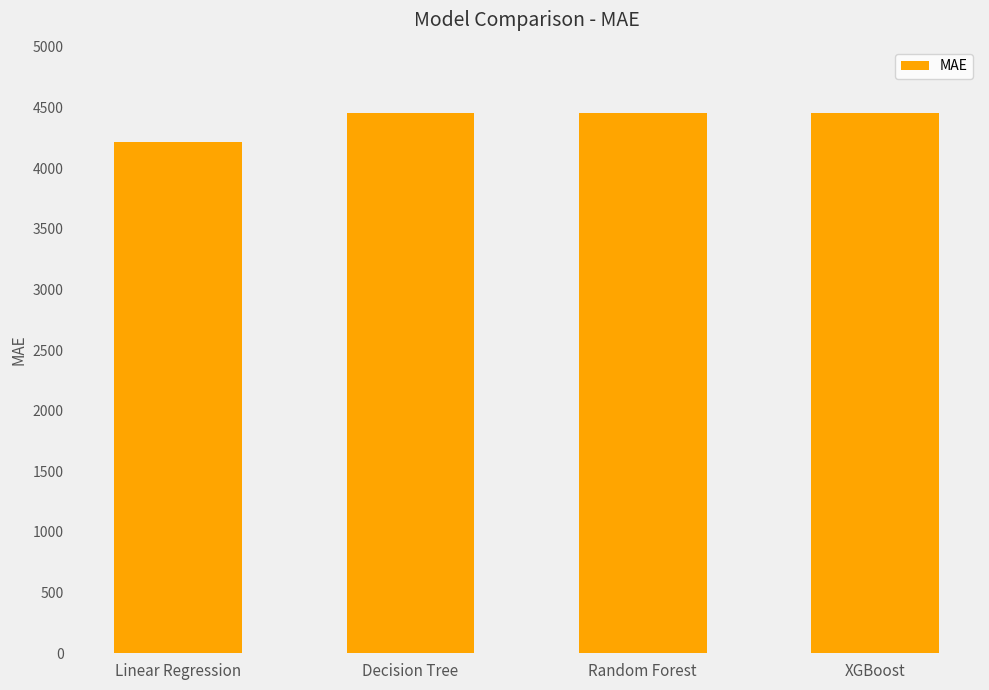

What is the difference between the values at Linear Regression and Decision Tree?

240.7